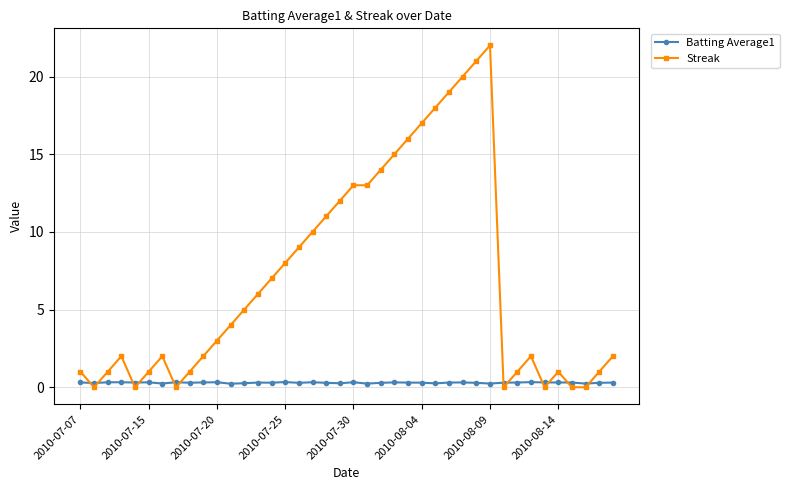

What is the difference between the second highest and second lowest values in the Batting Average1 series?

0.1